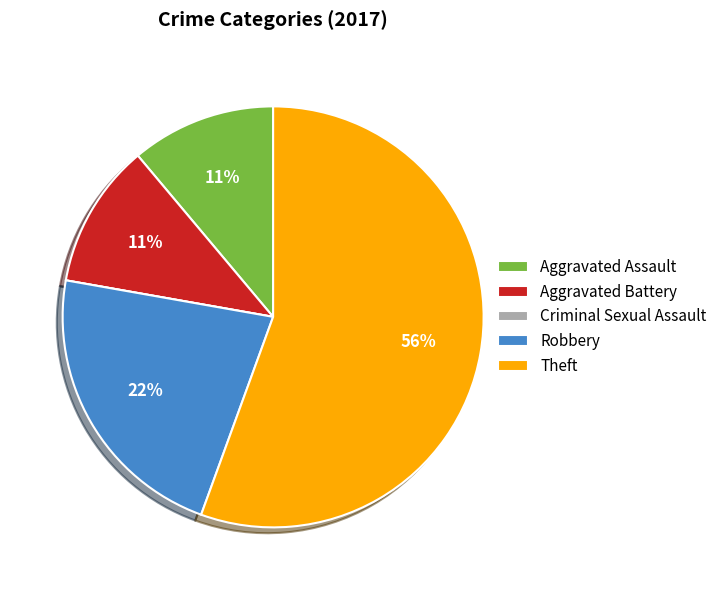

The Robbery slice represents 33% of the pie. True or false?

False